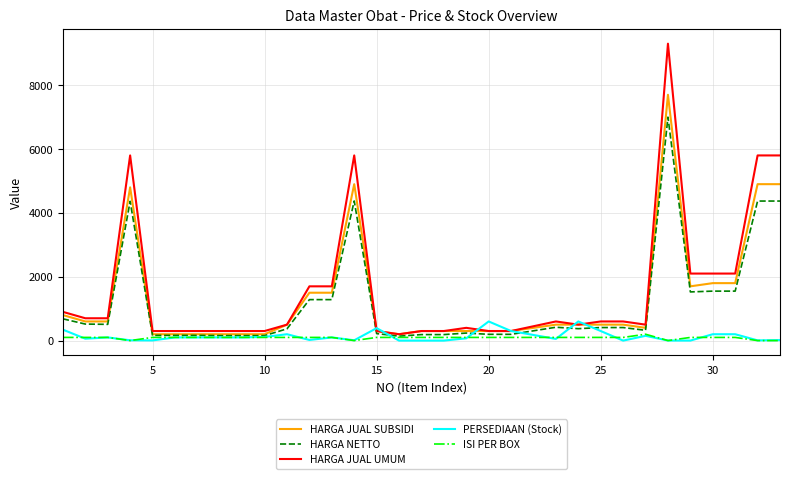

Which series has the largest range (max minus min)?

HARGA JUAL UMUM